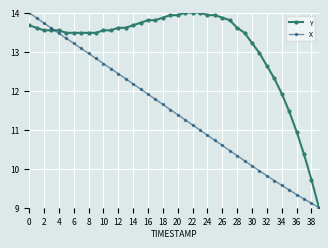

How many data points does each series have?

40